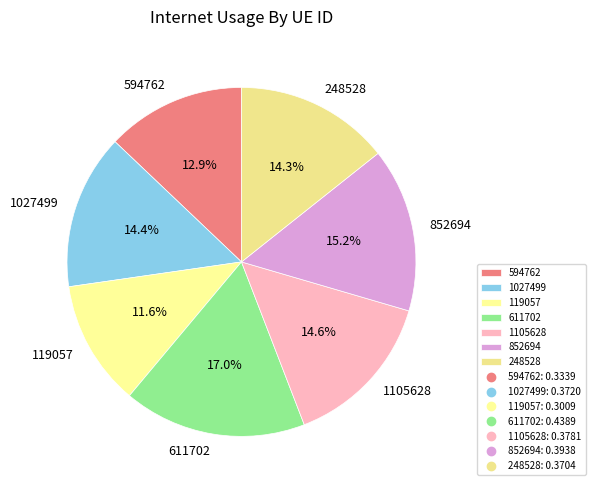

To the nearest percent, what portion does 594762 represent?

13%